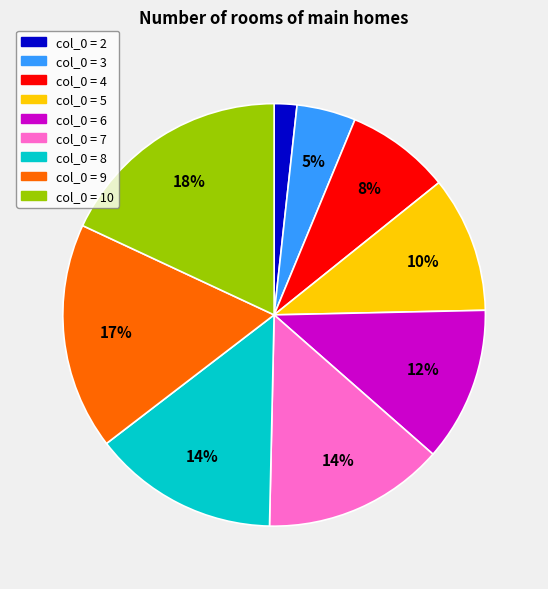

Is there a majority slice in this chart?

No